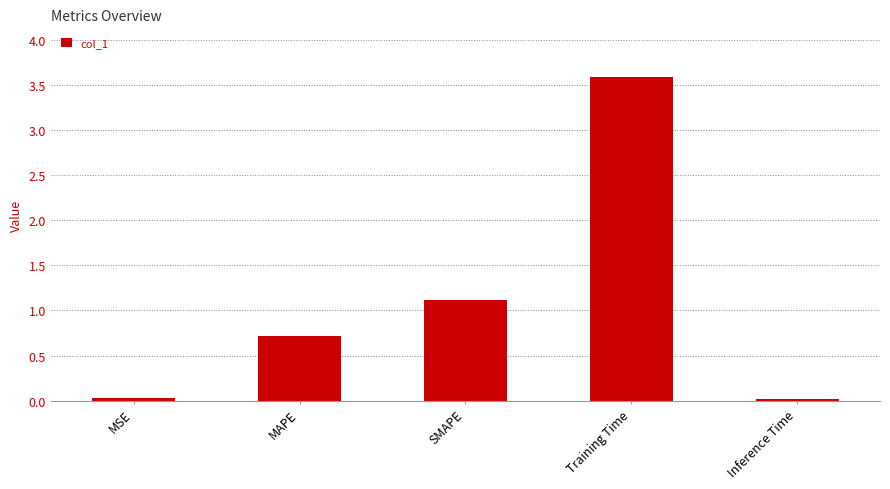

Which category has the highest value across all series?

Training Time